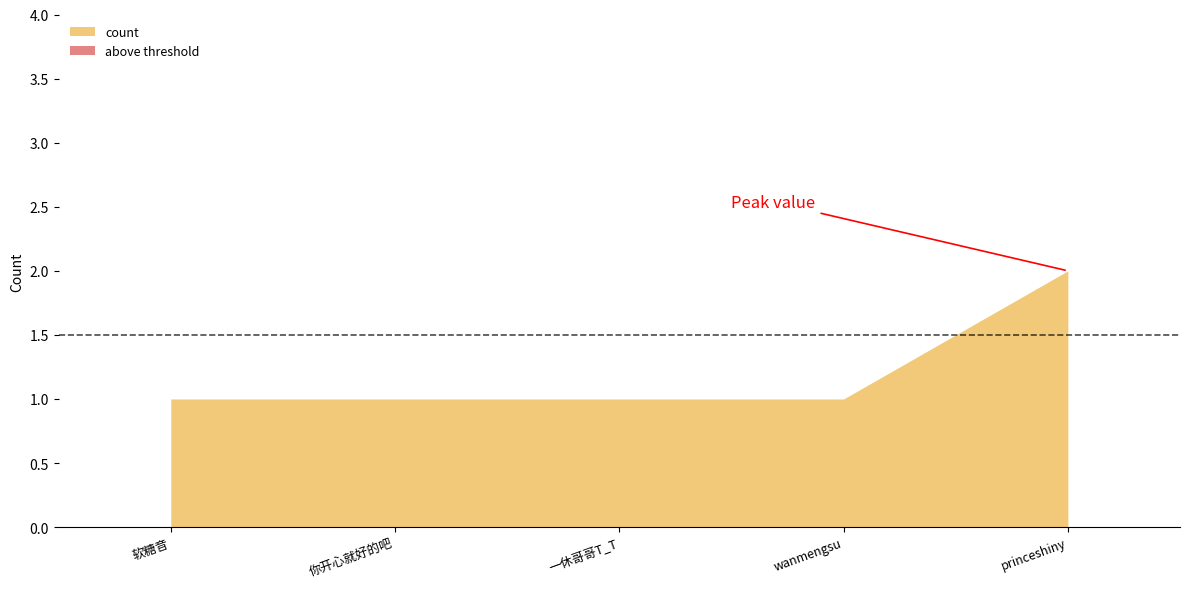

Where is the data nearest to the value 1?

软糖音